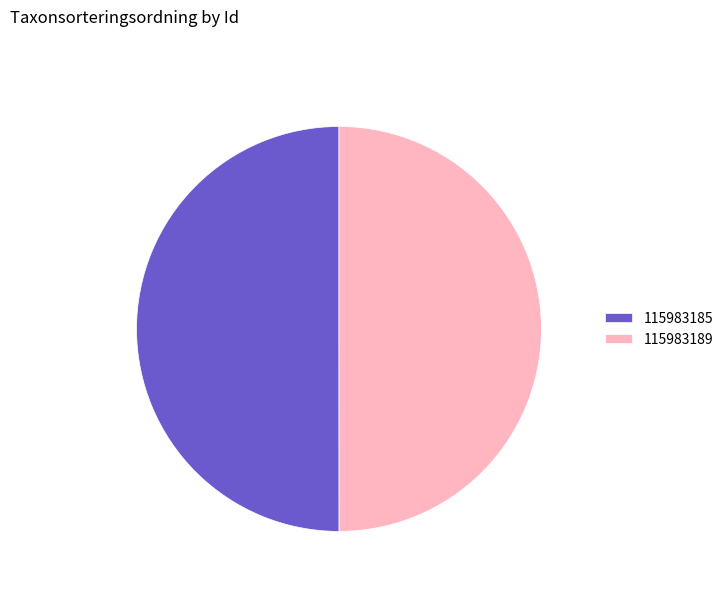

What is the ratio of the value at 115983189 to the value at 115983185?

1.0